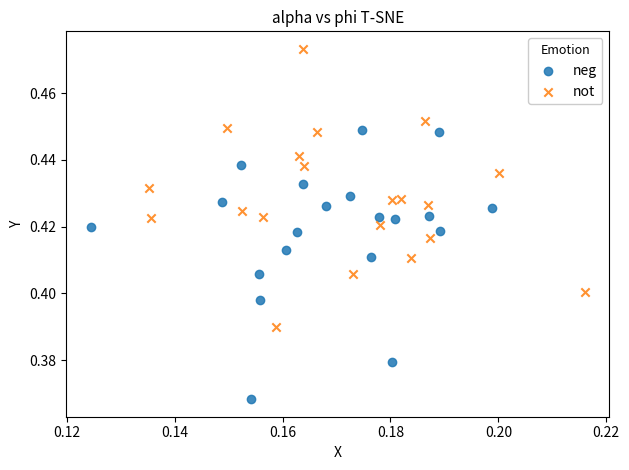

Which series contains the lowest Y value?

neg